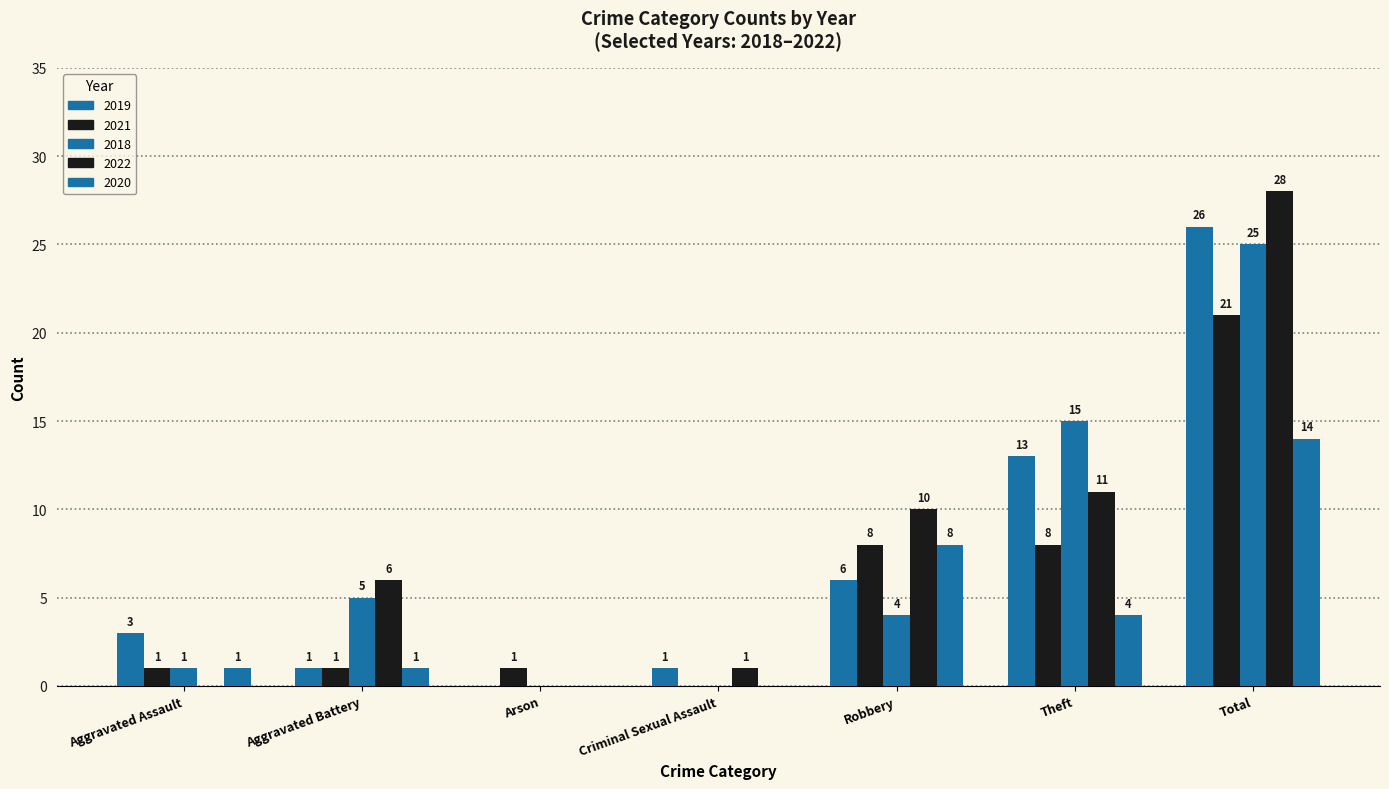

How many positive values does the 2020 series have?

5